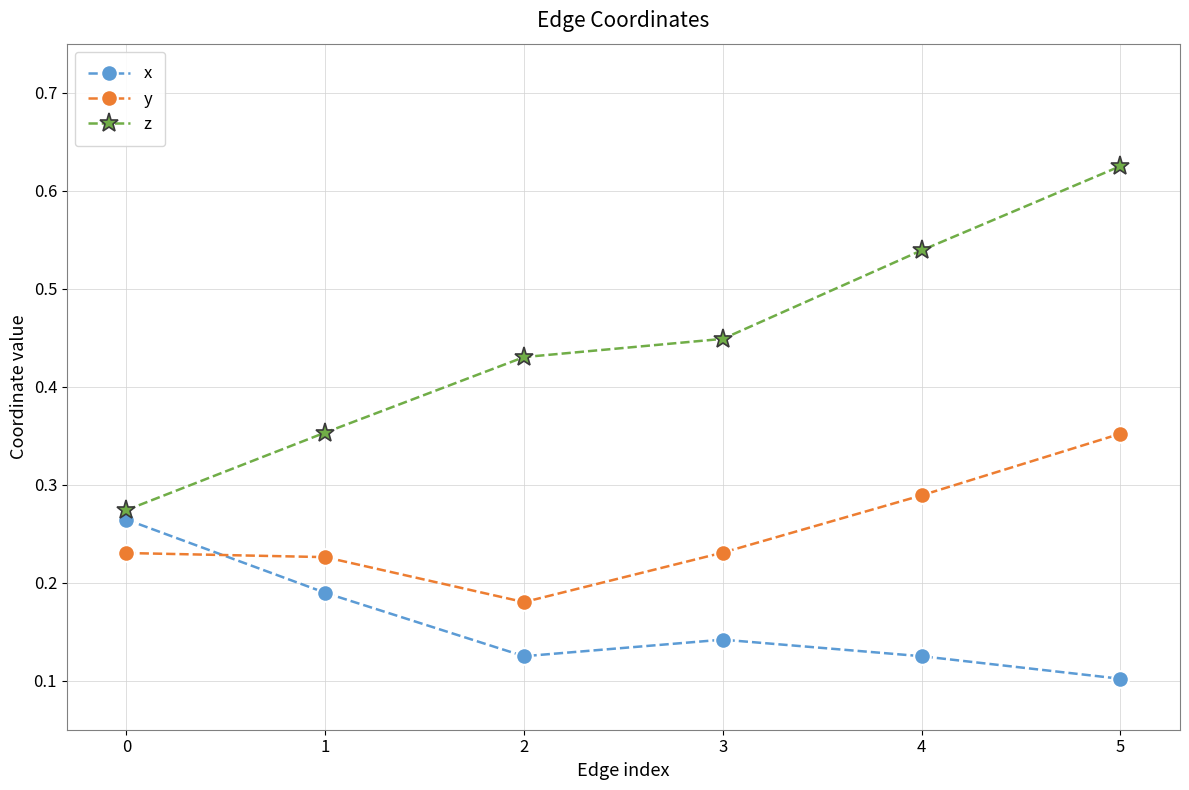

True or false: x and z cross at least once.

False